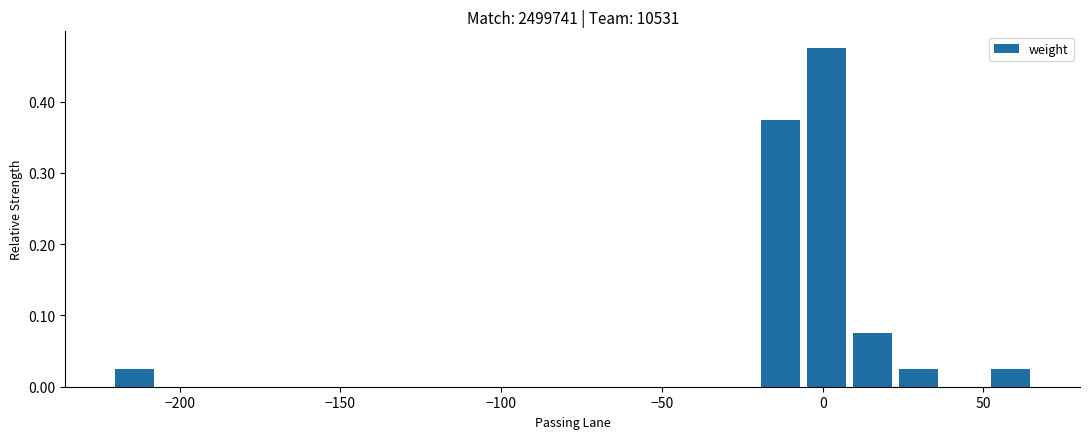

Read against the x-axis, roughly where is the centre of the tallest bar?

0